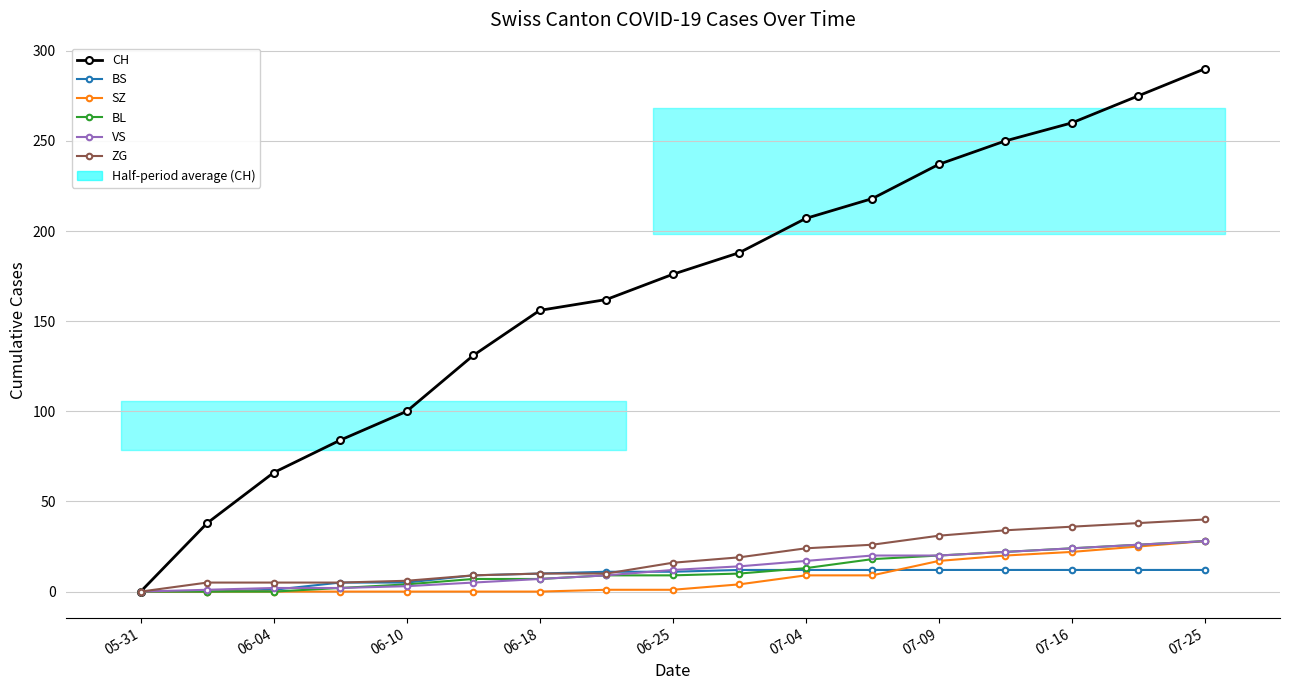

What are all the series names shown in the legend?

CH, BS, SZ, BL, VS, ZG